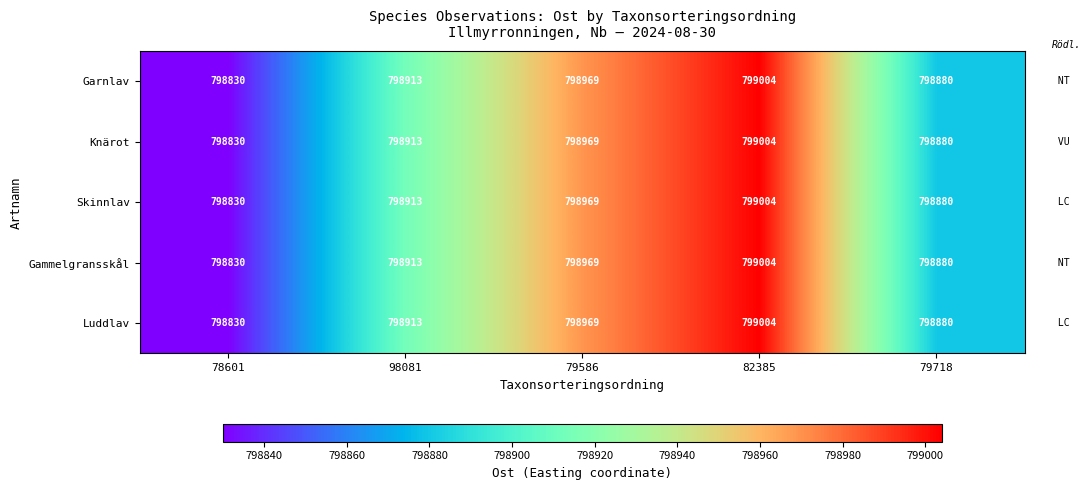

Reading left to right, transcribe all the data shown in this chart.

Garnlav: 798830	798913	798969	799004	798880
Knärot: 798830	798913	798969	799004	798880
Skinnlav: 798830	798913	798969	799004	798880
Gammelgransskål: 798830	798913	798969	799004	798880
Luddlav: 798830	798913	798969	799004	798880